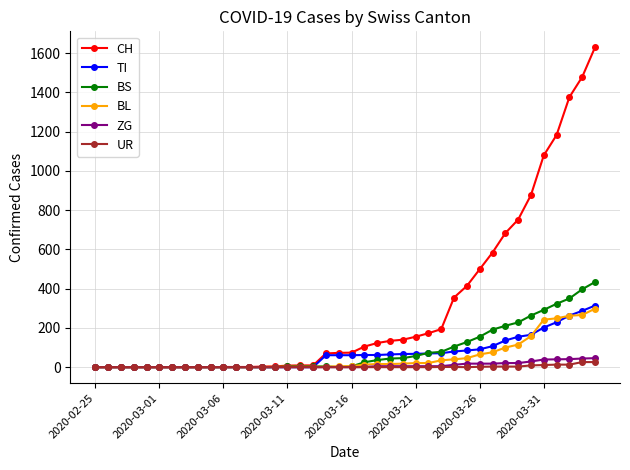

What is the greatest value displayed?

1630